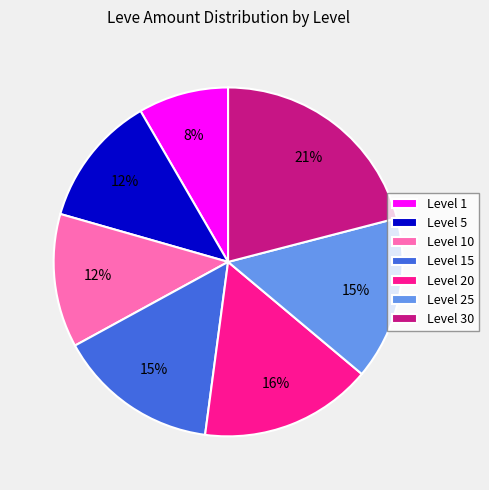

True or false: Level 5 accounts for 12% of the total.

True